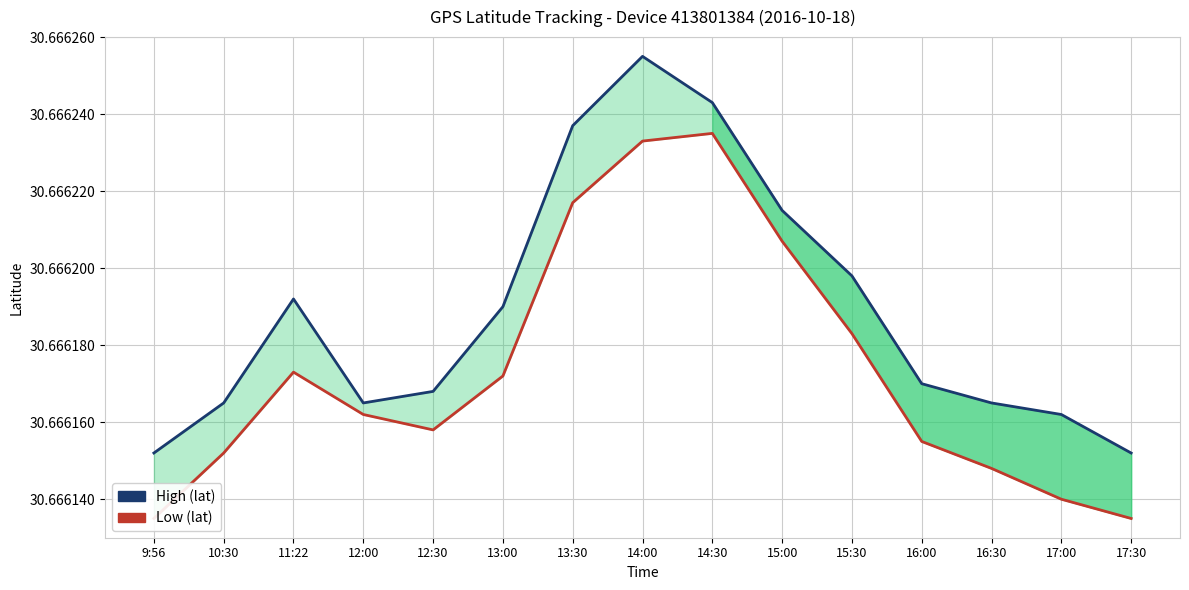

Reading left to right, extract all data points from this chart.

High (lat): 30.7	30.7	30.7	30.7	30.7	30.7	30.7	30.7	30.7	30.7	30.7	30.7	30.7	30.7	30.7
Low (lat): 30.7	30.7	30.7	30.7	30.7	30.7	30.7	30.7	30.7	30.7	30.7	30.7	30.7	30.7	30.7